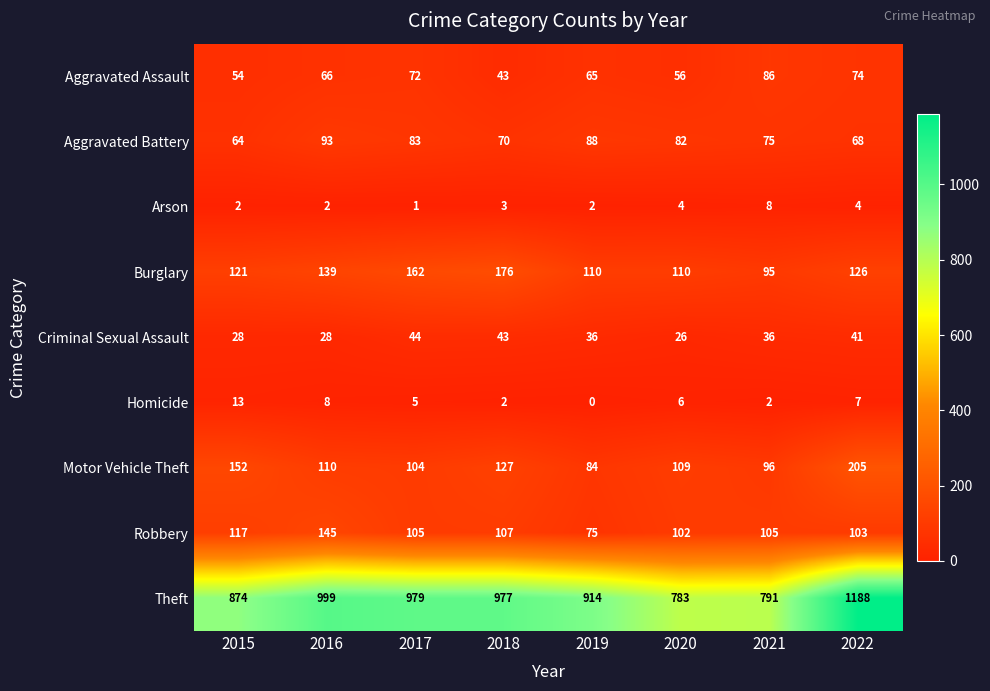

What is the sum of the Motor Vehicle Theft values at 2020 and 2022?

314